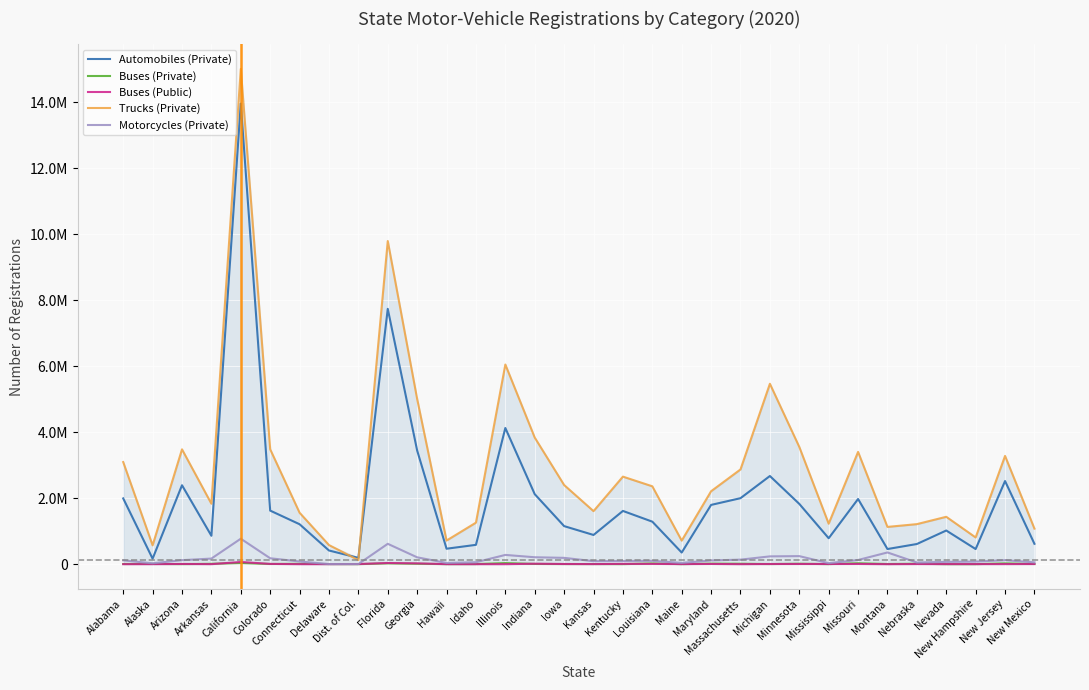

Reading left to right, extract all data points from this chart.

Automobiles (Private): 1993089	167313	2391632	860646	13957692	1623494	1210262	414460	191873	7736727	3444115	468176	586008	4126473	2121269	1153267	885177	1613475	1288404	352449	1795964	1999889	2671737	1827137	786202	1975005	458637	610897	1020129	458256	2518878	617536
Buses (Private): 5492	8022	1453	11322	34282	5718	11705	3391	1024	24415	12290	1695	3243	32637	6891	3766	4196	1315	21872	1486	15653	13510	3542	13429	1877	27073	4981	13533	521	596	23733	5347
Buses (Public): 132	598	7033	722	66546	8002	68	468	4109	35758	24612	1190	564	172	13979	5407	2405	9673	8211	3137	6887	242	5400	5763	5509	6677	214	3756	2688	2484	2225	4444
Trucks (Private): 3094573	571380	3479891	1831759	15008976	3481409	1558840	579091	123078	9792260	5006420	716046	1258139	6050069	3836561	2398641	1607427	2652943	2360240	713658	2210307	2870674	5466954	3554112	1226266	3402232	1129447	1213461	1435681	809332	3280303	1077744
Motorcycles (Private): 114901	26772	121073	169796	771826	179080	80926	4023	3182	617323	207615	36709	59196	280321	209762	191474	90602	97075	100957	38319	112550	137409	236346	243972	30573	126706	355160	50277	69356	78616	121379	54578